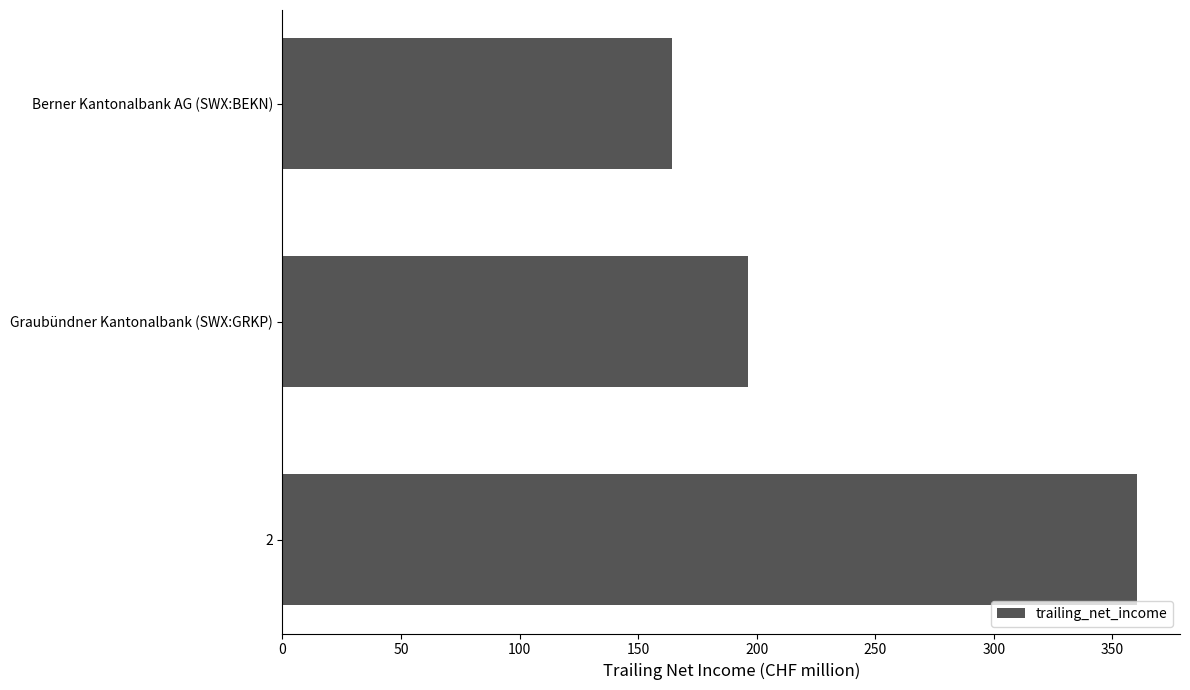

Which has a higher value, Graubündner Kantonalbank (SWX:GRKP) or Berner Kantonalbank AG (SWX:BEKN)?

Graubündner Kantonalbank (SWX:GRKP)